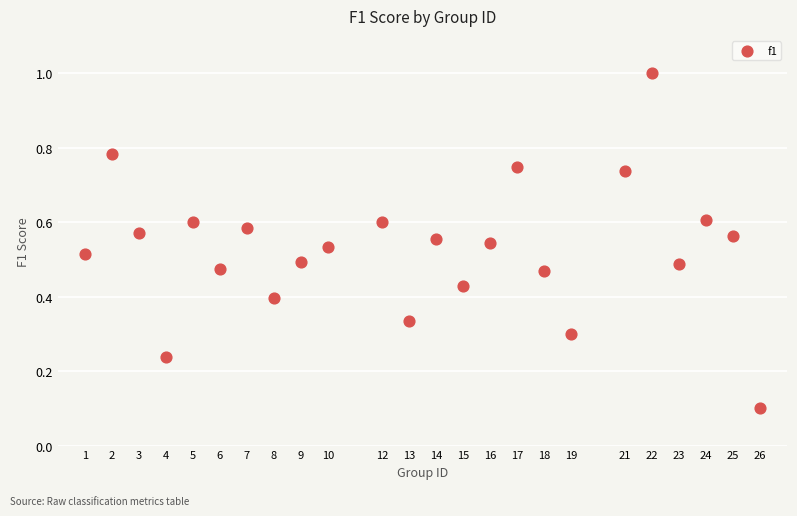

What is the range of Y values (max minus min)?

0.9